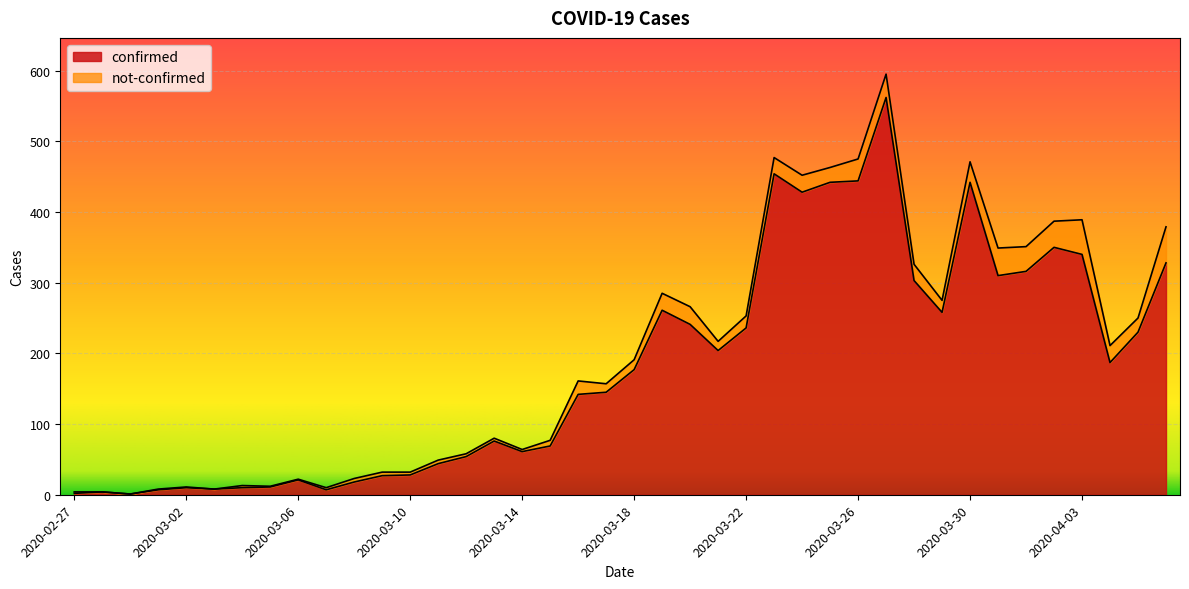

Does the chart display data point markers on the line(s)?

No